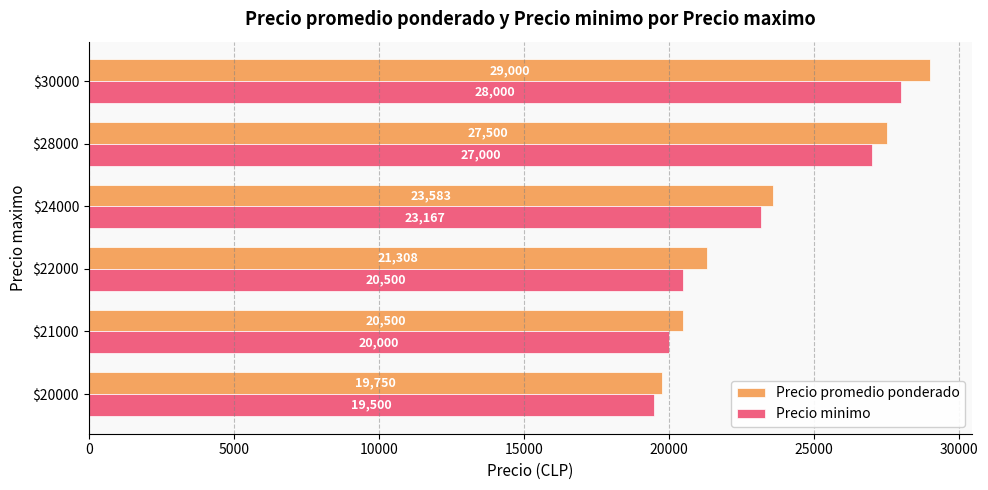

Where is Precio promedio ponderado nearest to the value 24375?

$24000